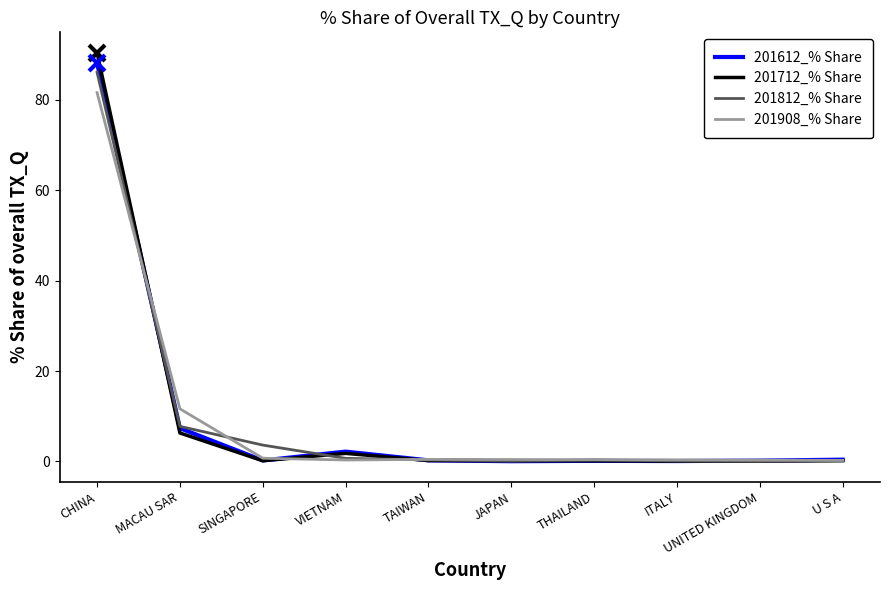

At which category does the chart reach its peak across all series?

CHINA